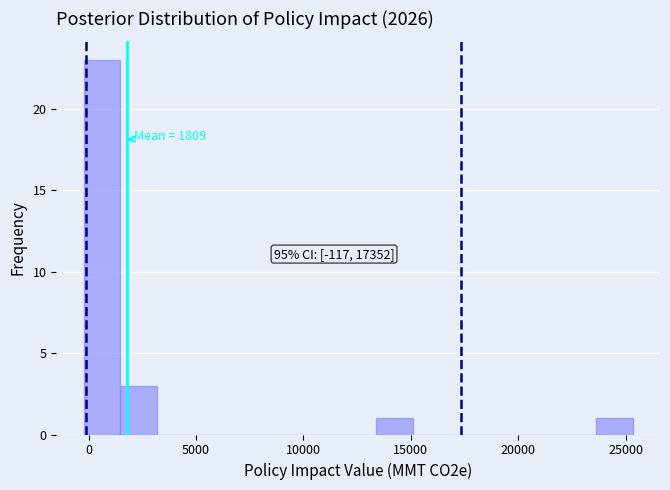

Read against the x-axis, roughly where is the centre of the tallest bar?

500